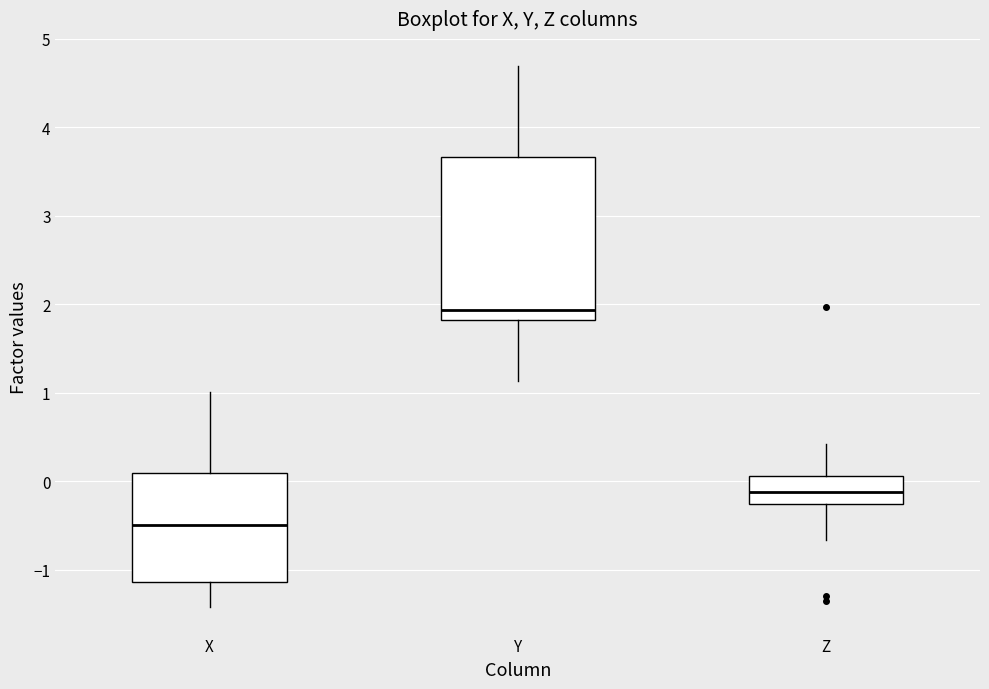

Which box has the highest median line?

Y